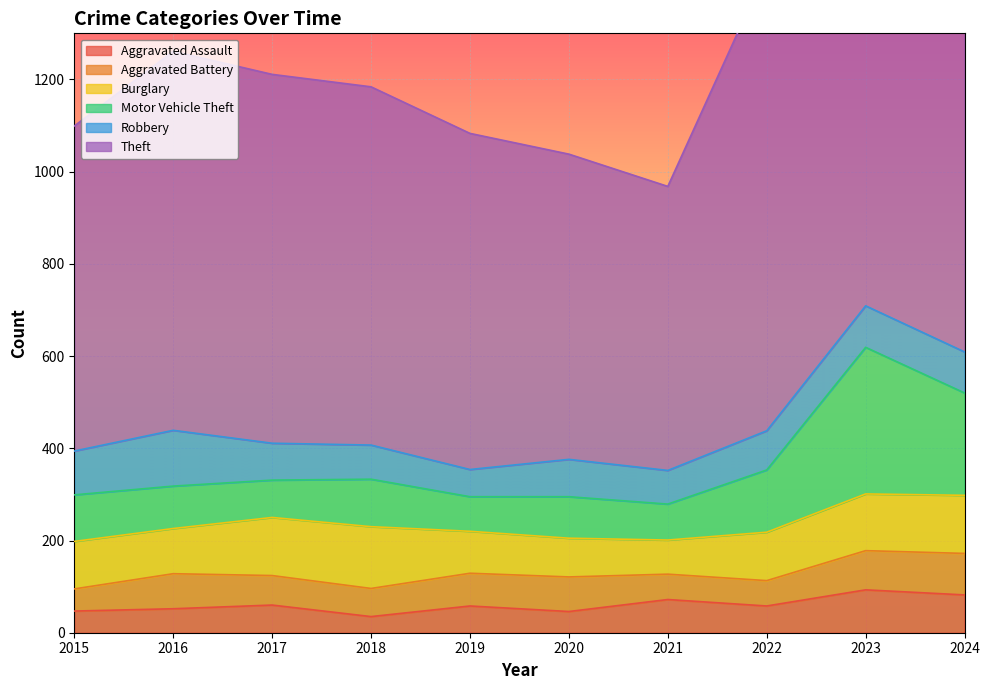

What is the highest value of the Aggravated Assault series?

93